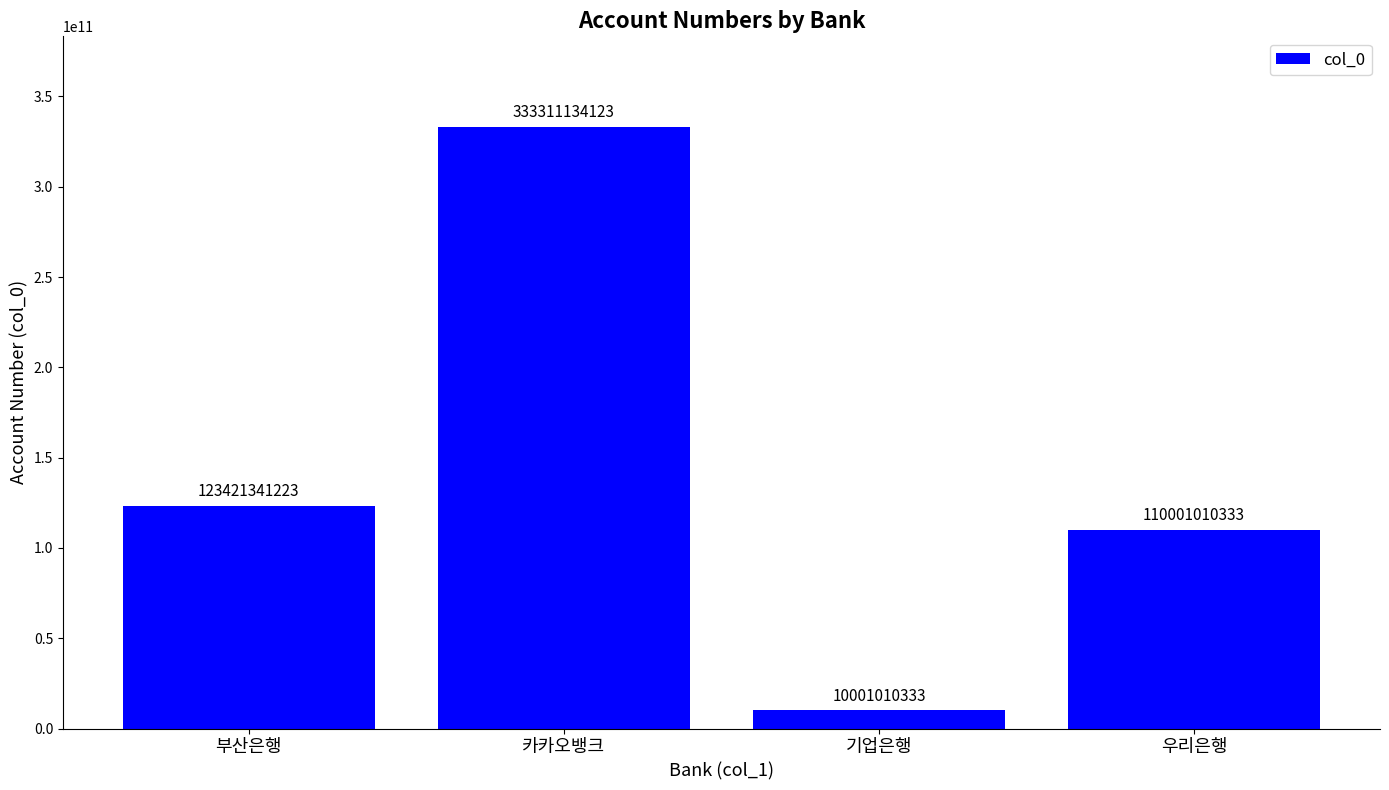

What is the label of the 1st bar from the left?

부산은행